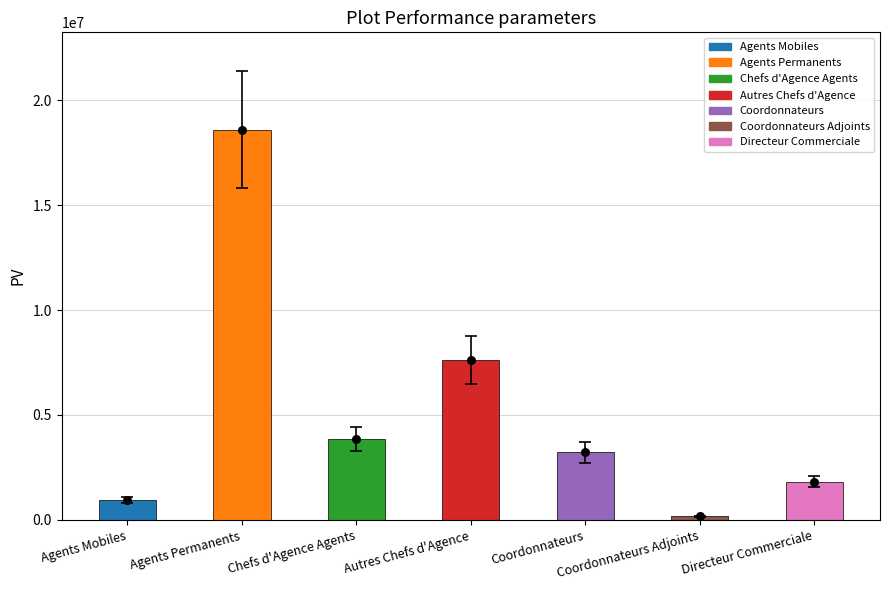

Between Autres Chefs d'Agence and Chefs d'Agence Agents, which is larger?

Autres Chefs d'Agence